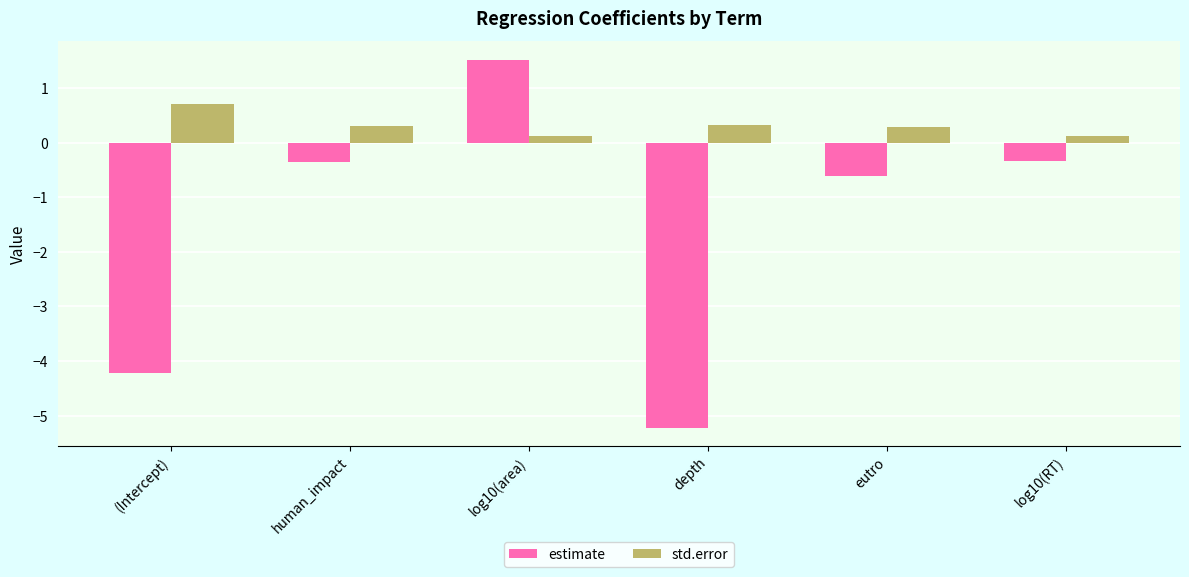

Is it true that std.error equals 0.3 at human_impact?

True